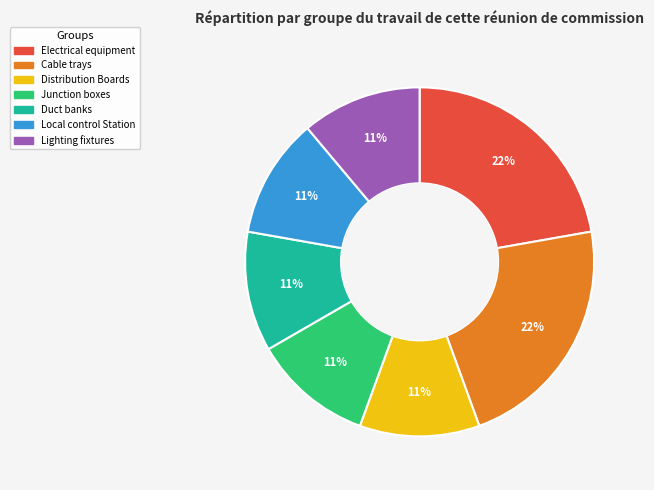

To the nearest percent, what is the difference between the largest and smallest slice percentages?

11%